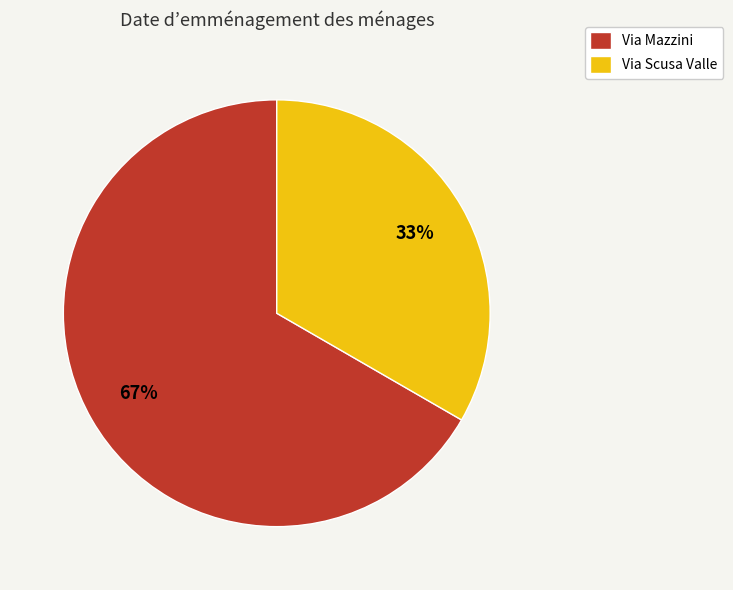

Does Via Mazzini represent more than half of the total?

Yes